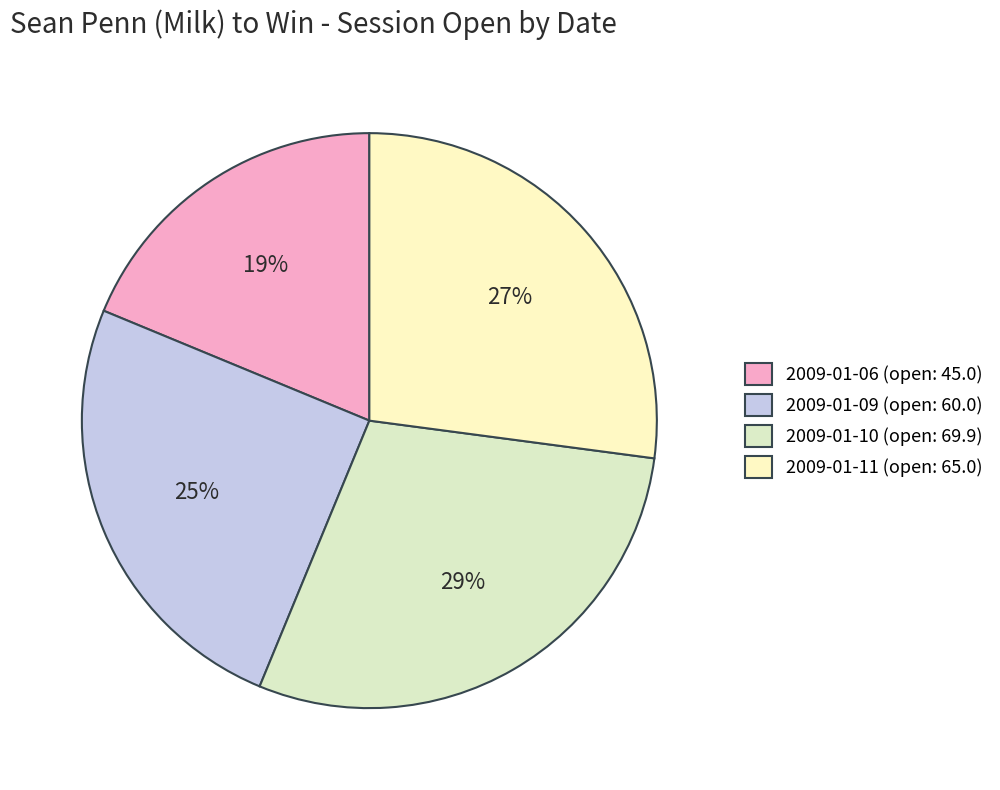

Which category has the biggest portion of the pie?

2009-01-10